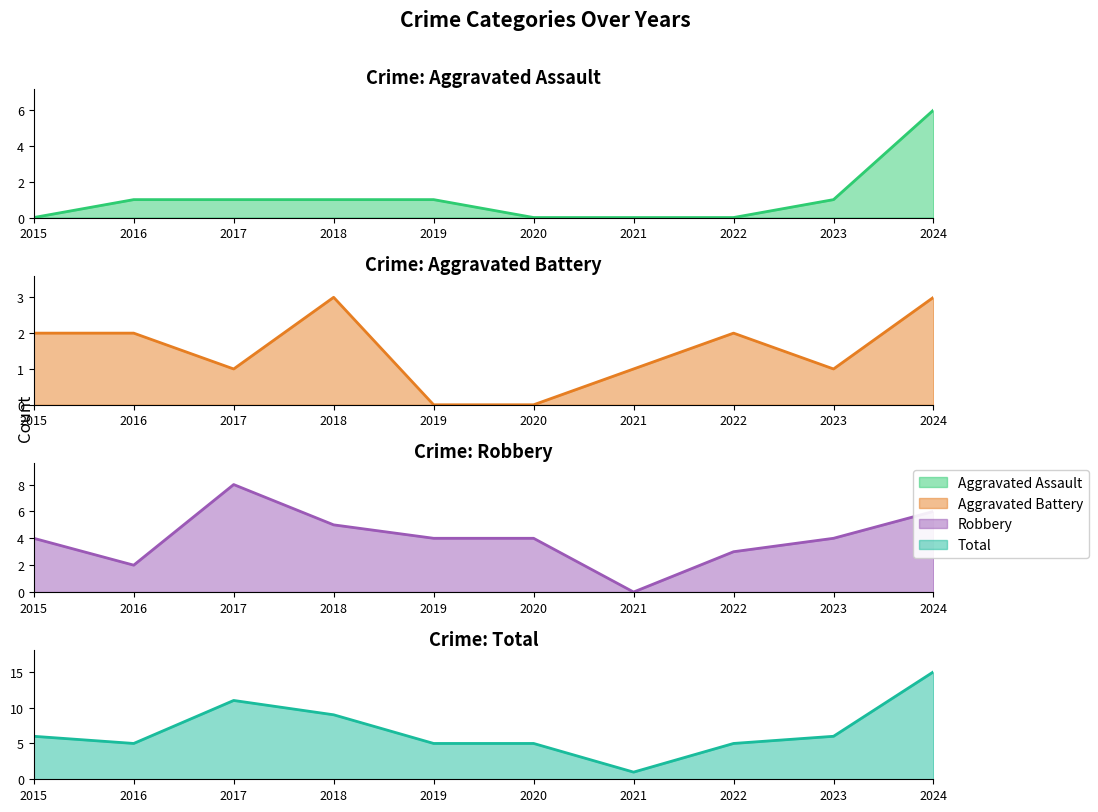

How many values in the Aggravated Assault series exceed 1?

1